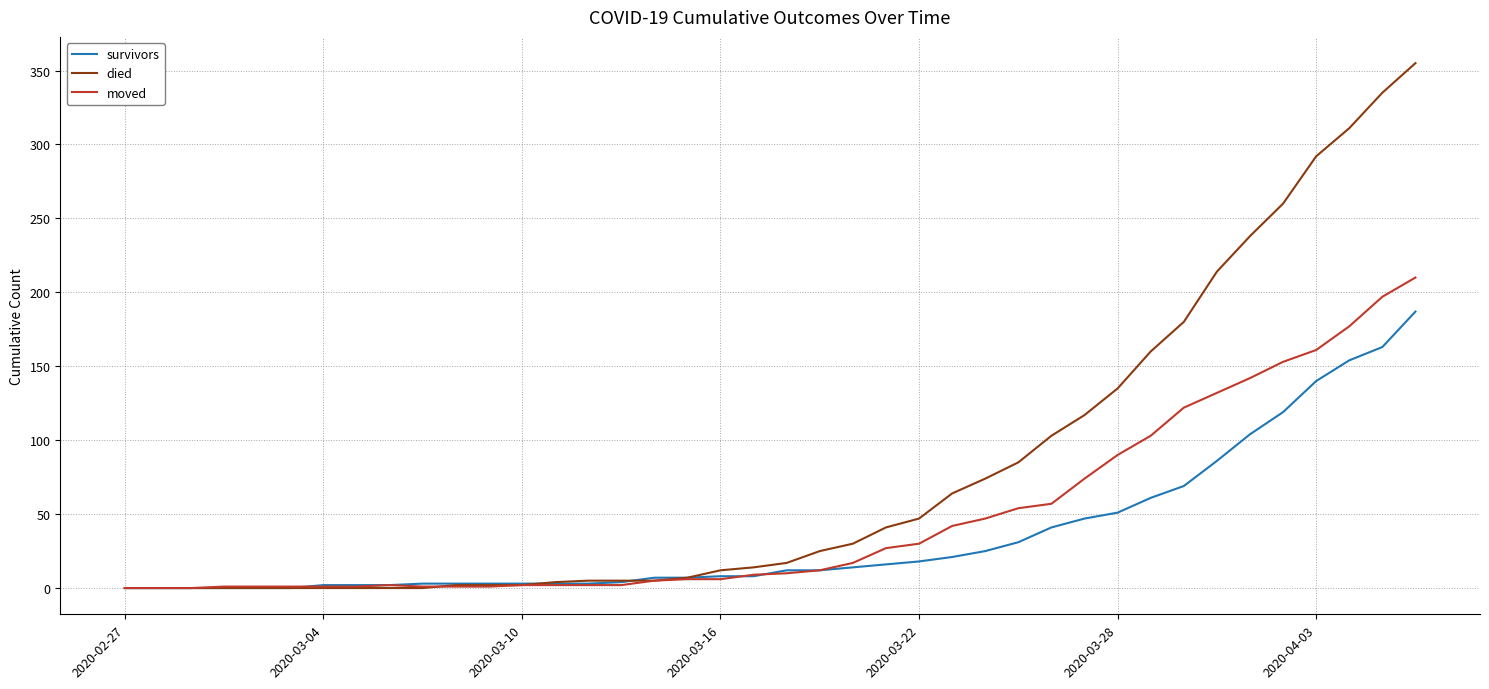

List the series in order of their overall mean, highest first.

died, moved, survivors